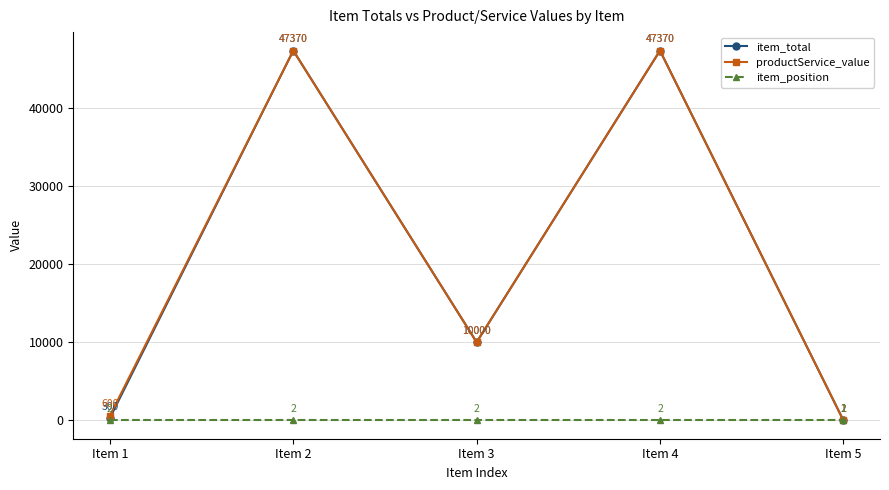

What is the difference between the maximum and minimum values in the item_total series?

47369